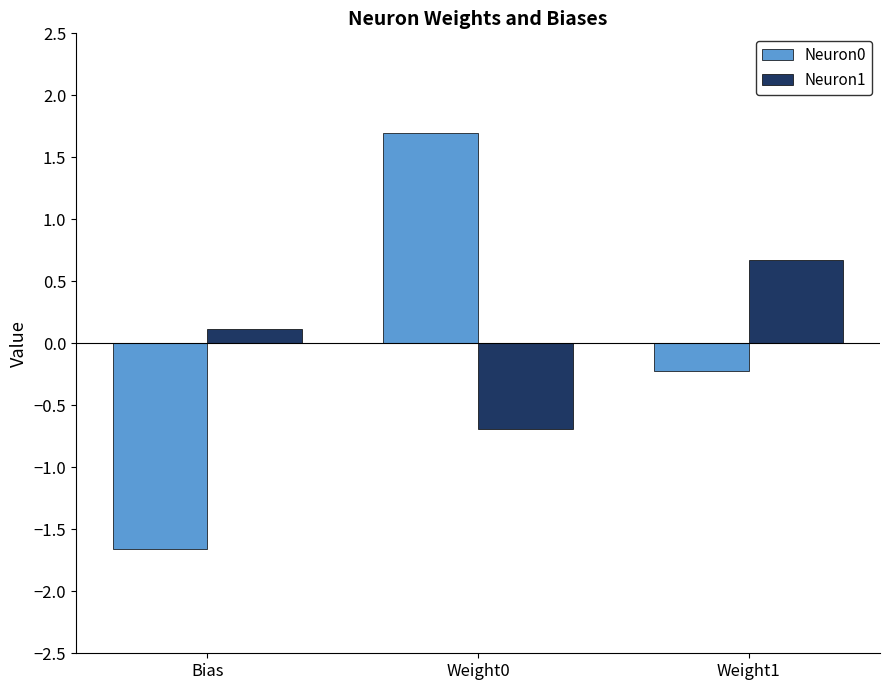

At Weight1, list the series in order from smallest to largest.

Neuron0, Neuron1